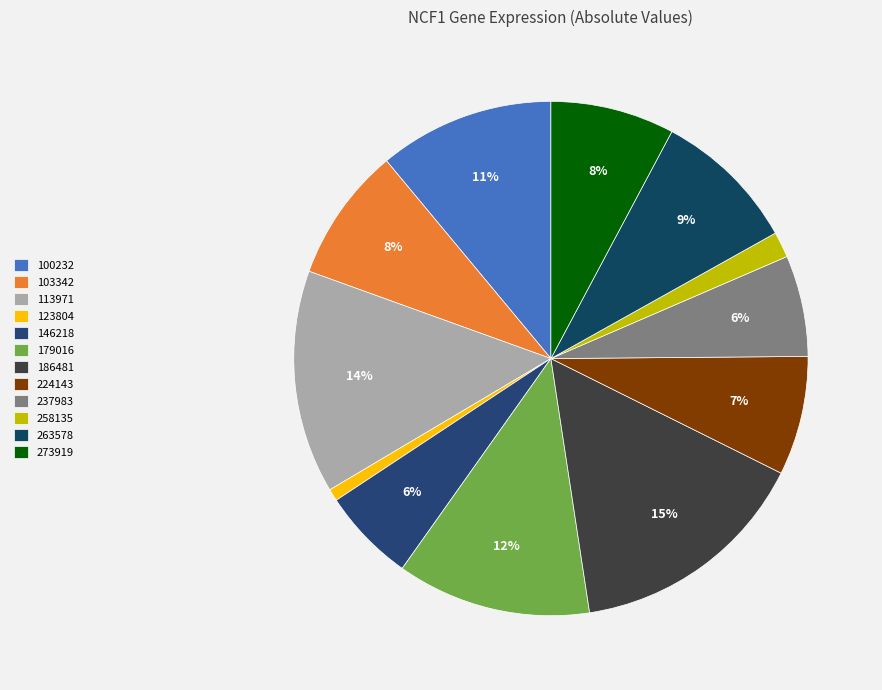

Count the number of slices in the pie.

12